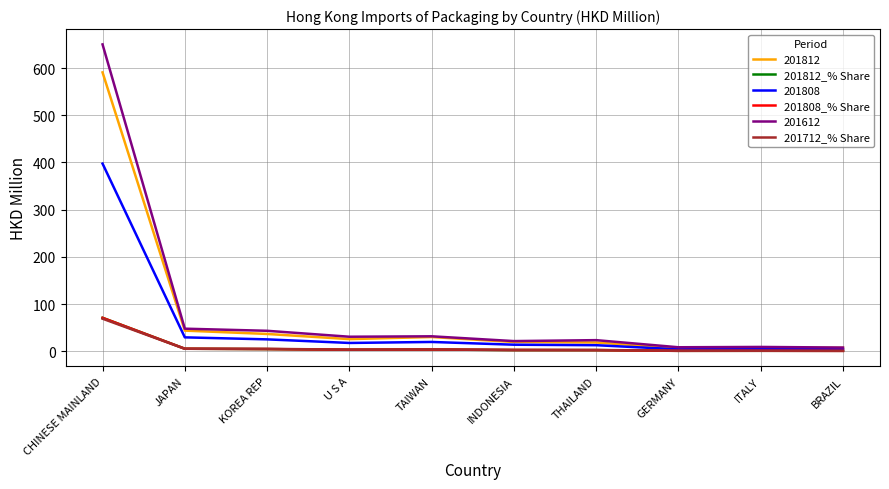

How many series are shown in this chart?

6